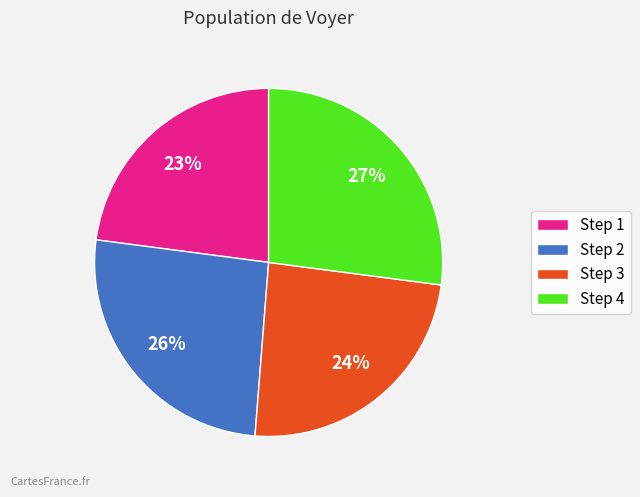

What percentage is the Step 1 slice, to the nearest percent?

23%